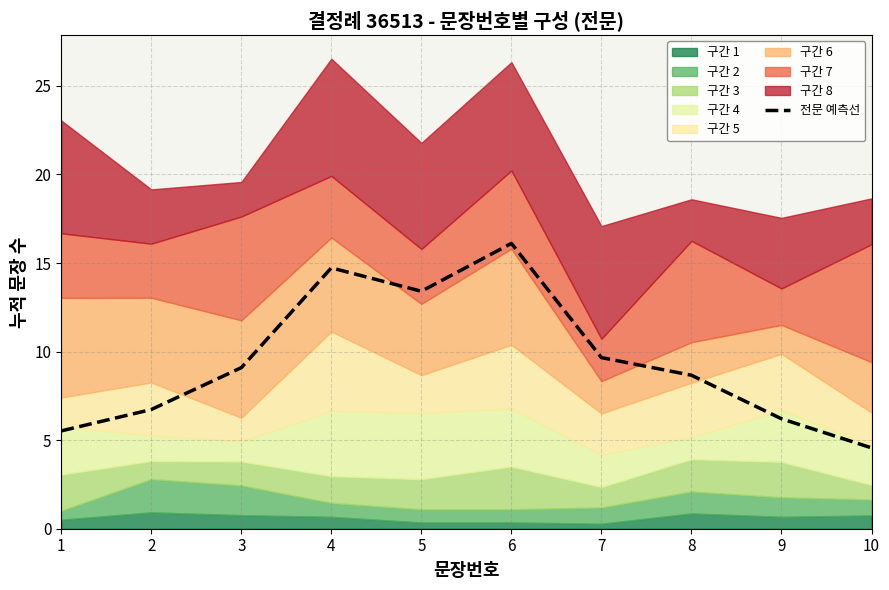

The chart shows a value of 16.1 at 6. True or false?

True